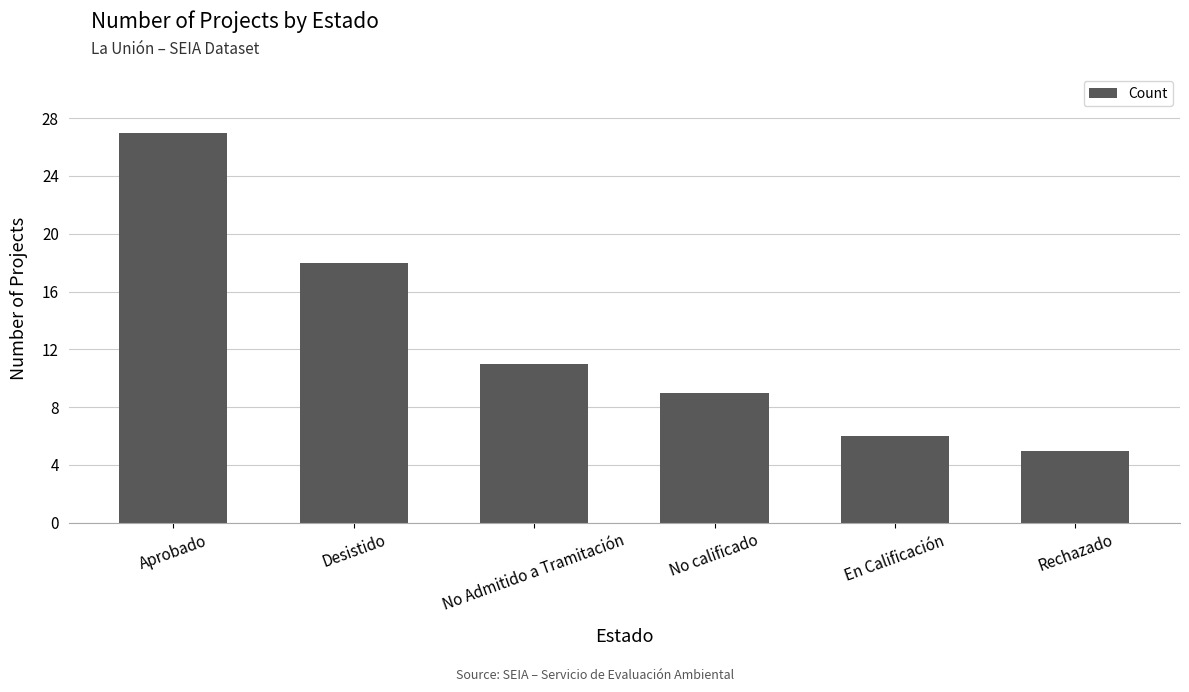

Which label corresponds to the largest value in the chart?

Aprobado